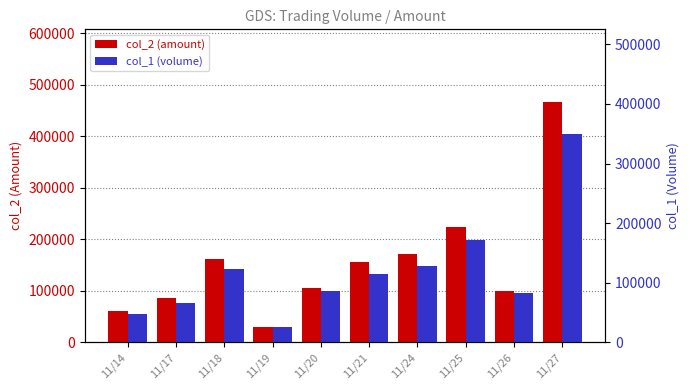

What is the sum of all col_1 values?

1380000